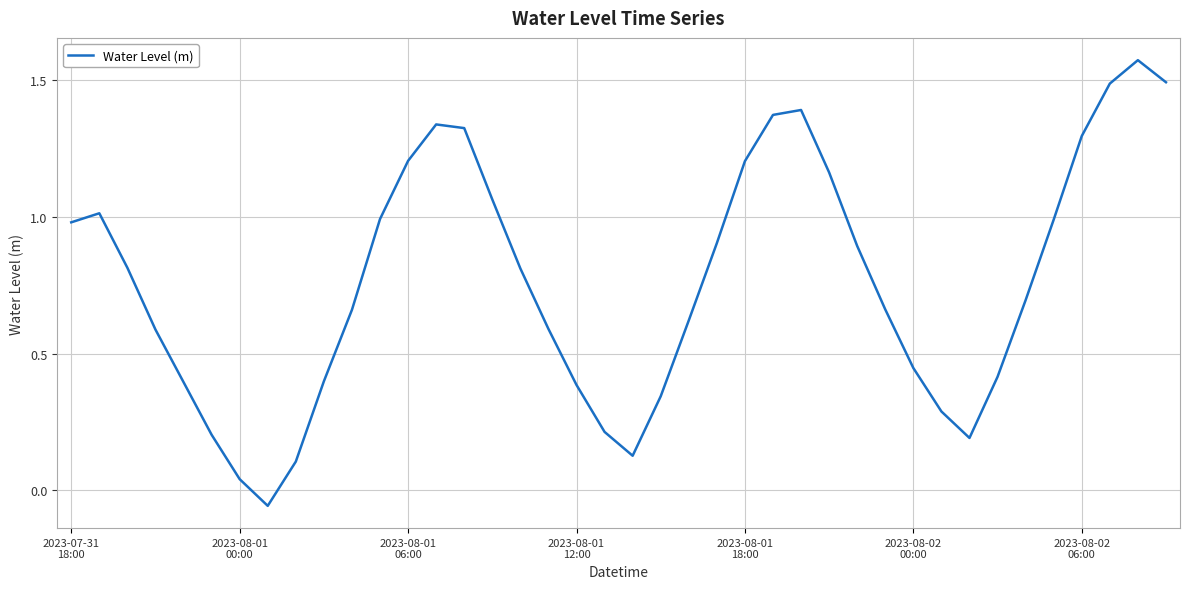

Does the chart display data point markers on the line(s)?

No